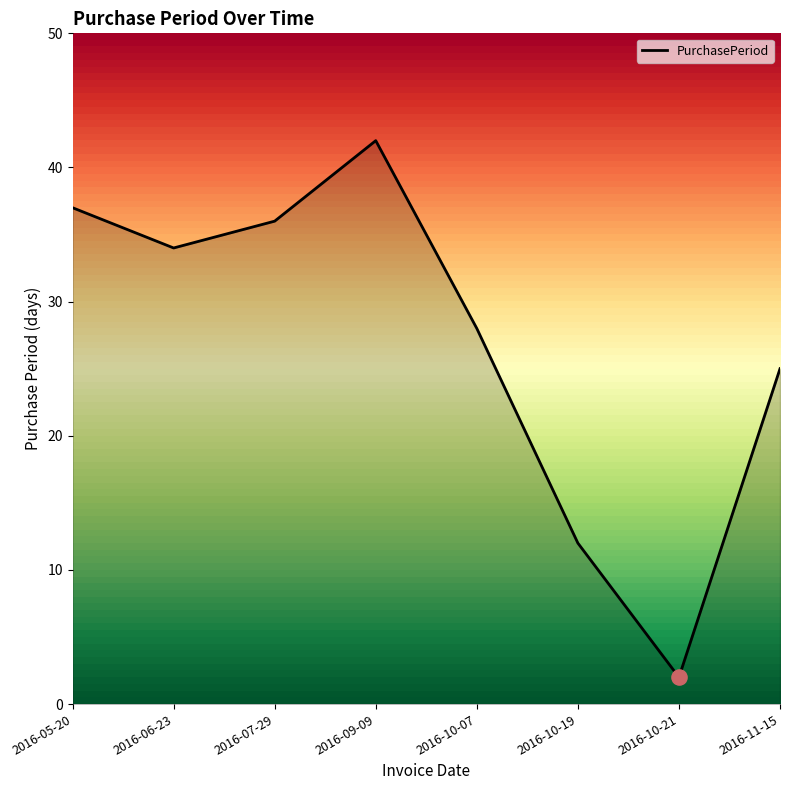

What is the change in value from 2016-06-23 to 2016-10-07?

-6